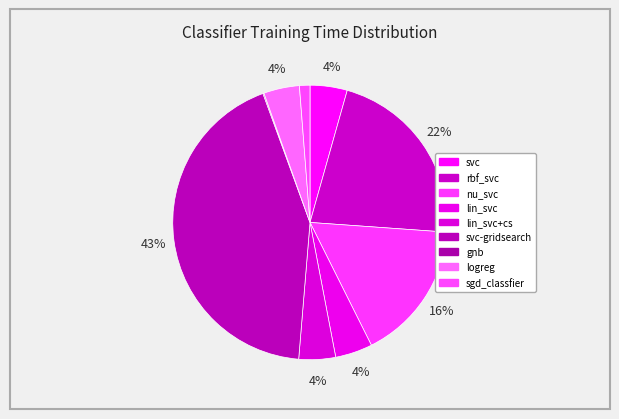

Rank the categories by value from highest to lowest.

svc-gridsearch, rbf_svc, nu_svc, svc, lin_svc, lin_svc+cs, logreg, sgd_classfier, gnb